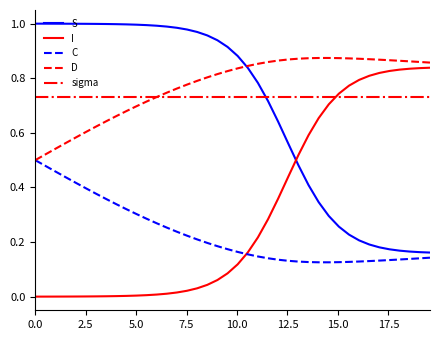

True or false: C and sigma cross at least once.

False